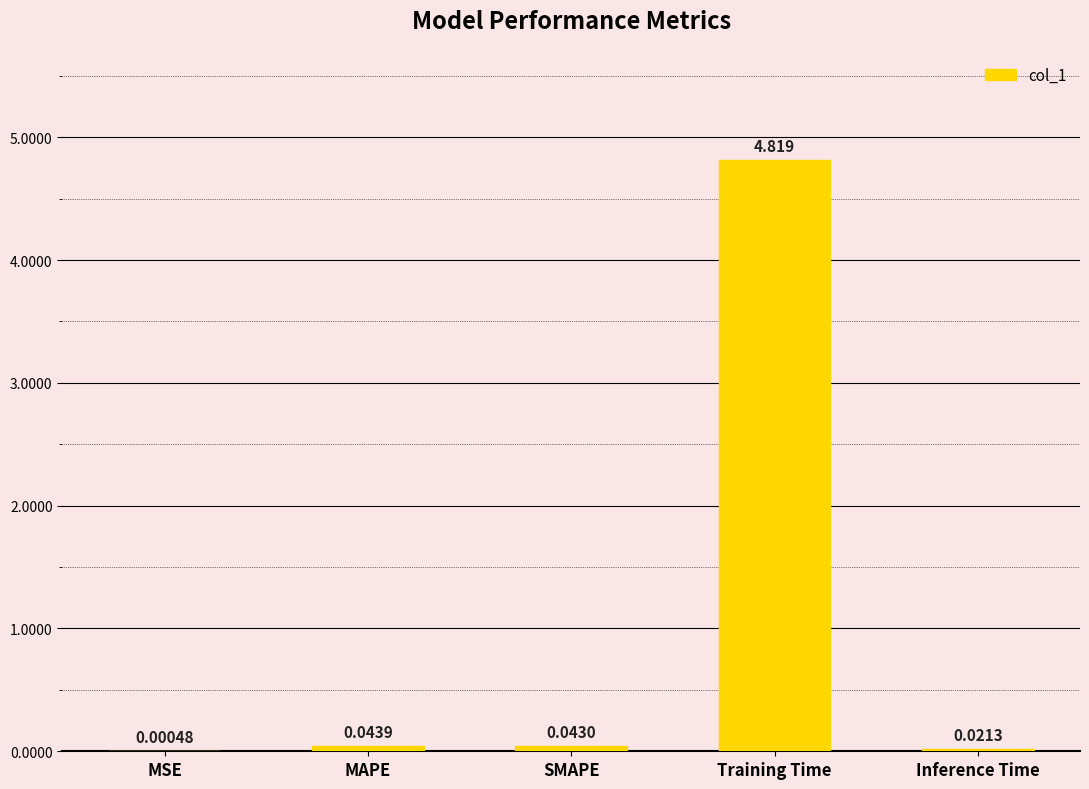

Where is the data nearest to the value 2?

MAPE